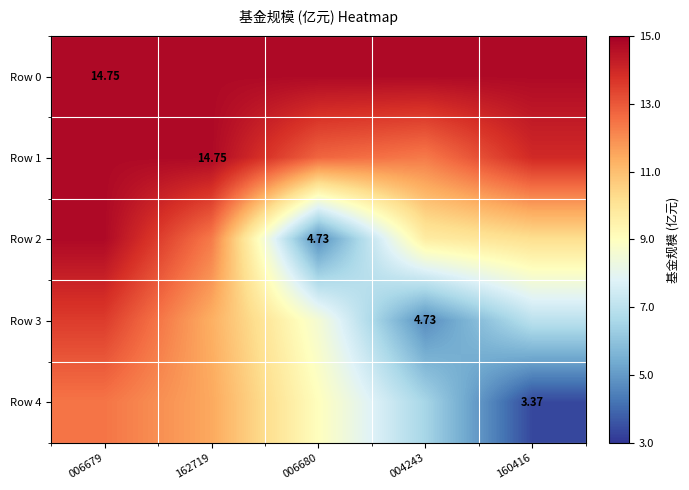

Which series changed the most between 006679 and 006680?

Row 2